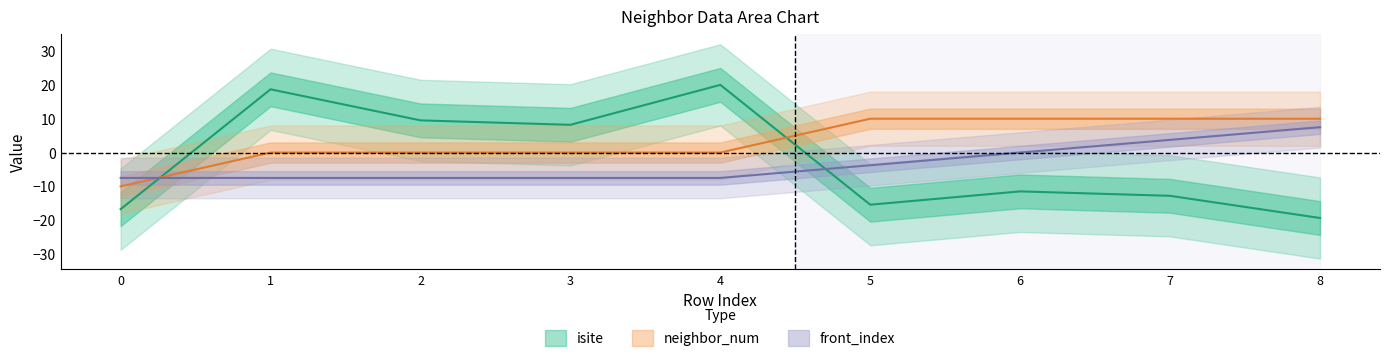

Does the chart have visible grid lines?

No